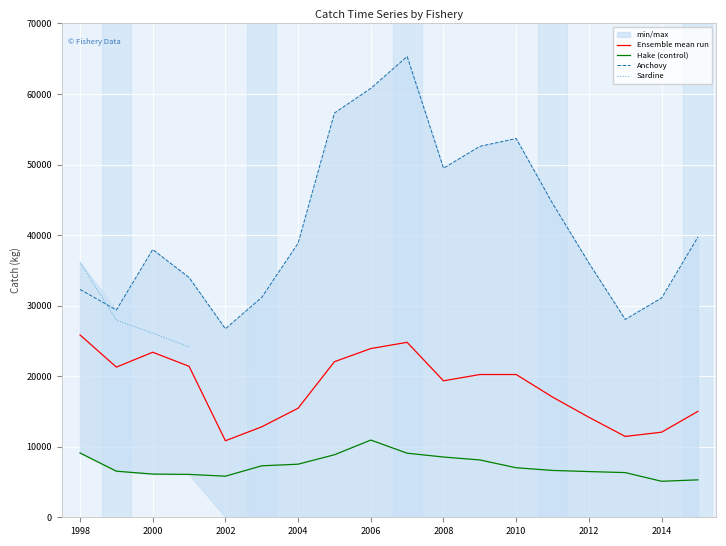

Is the value of Anchovy at 2012 greater than the value of Hake (control) at 2002?

Yes